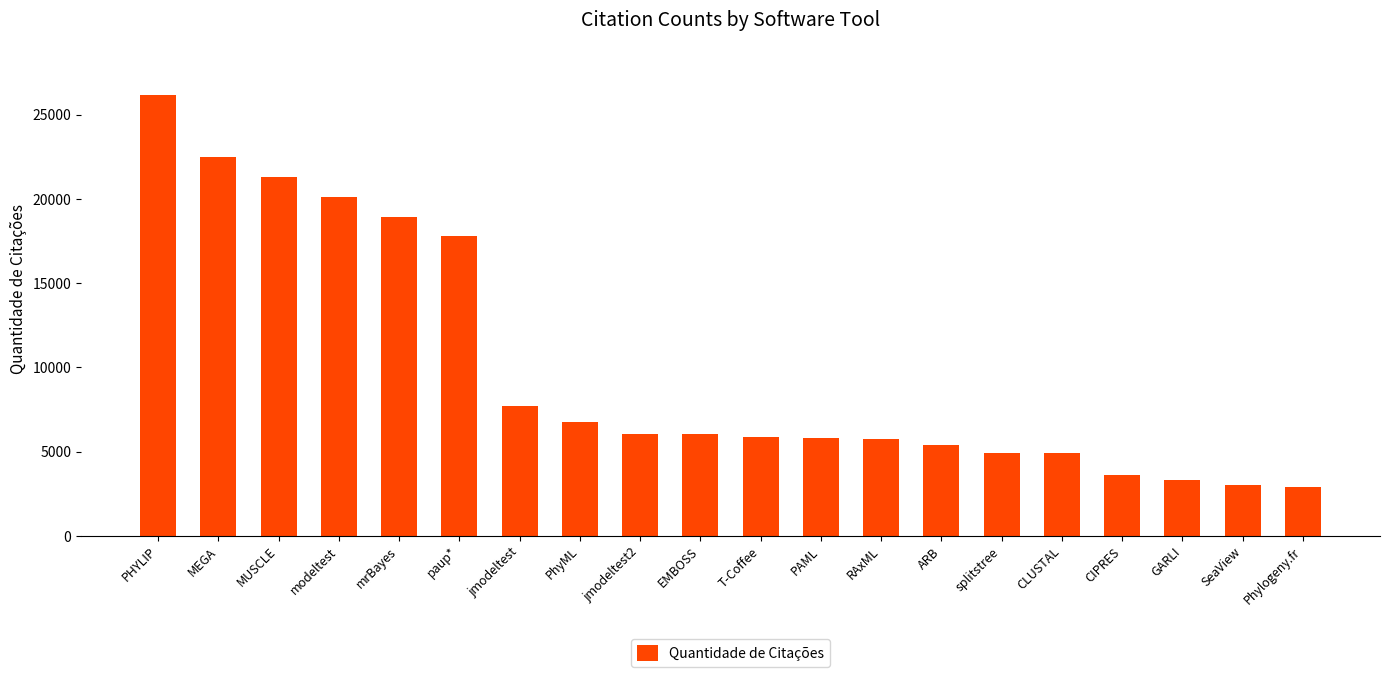

What is the ratio of the value at GARLI to the value at RAxML?

0.6